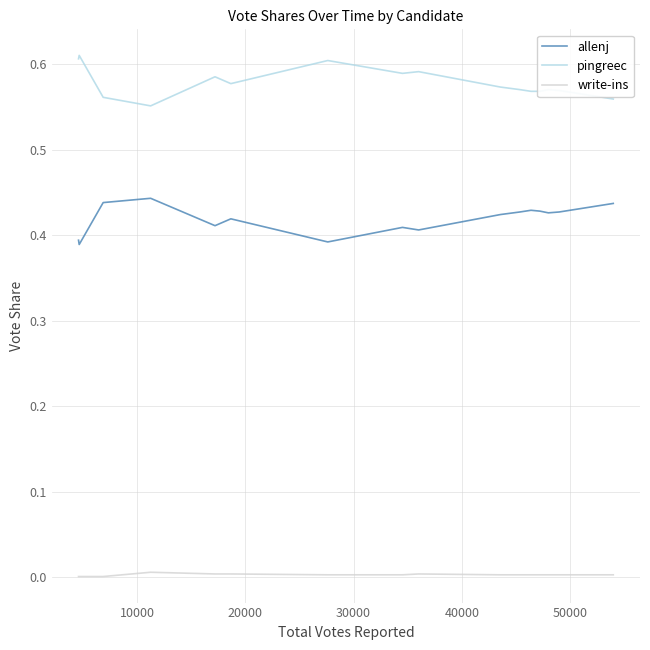

How many distinct data groups are displayed?

3